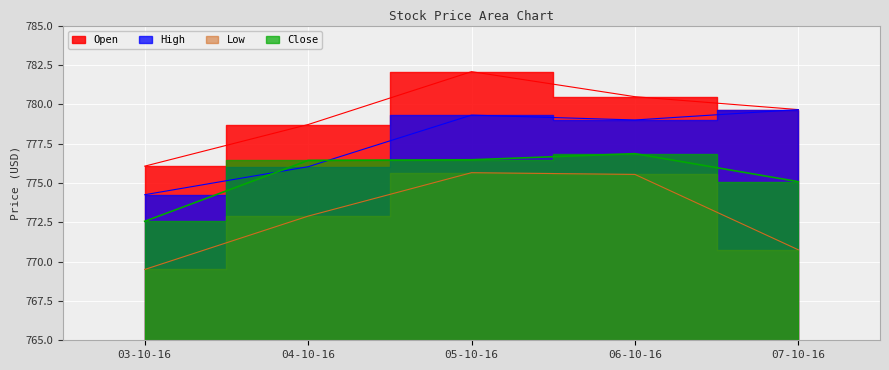

Rank the categories by Close value from lowest to highest.

03-10-16, 07-10-16, 04-10-16, 05-10-16, 06-10-16